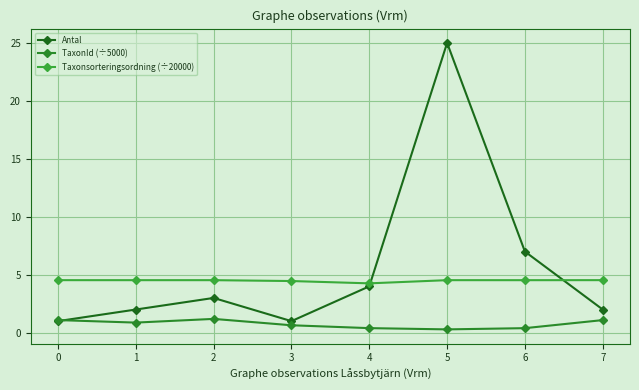

What is the value of the TaxonId (÷5000) point at the 3rd from the left?

1.2